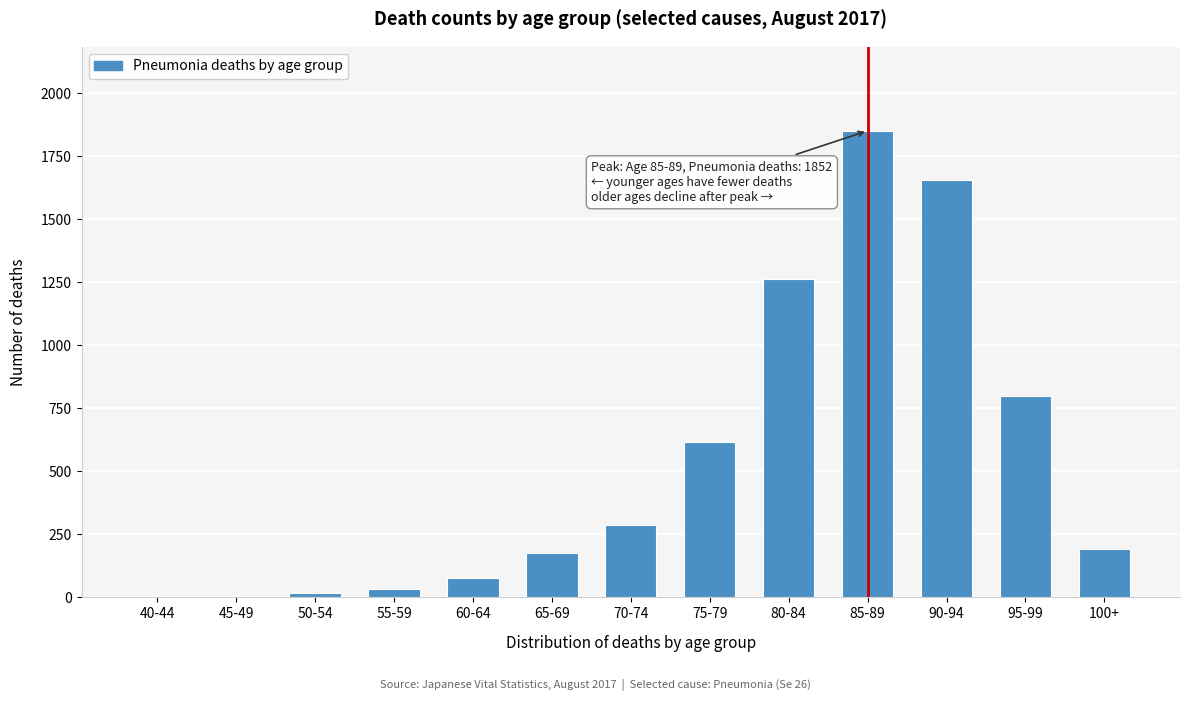

What is the sum of all values?

6977